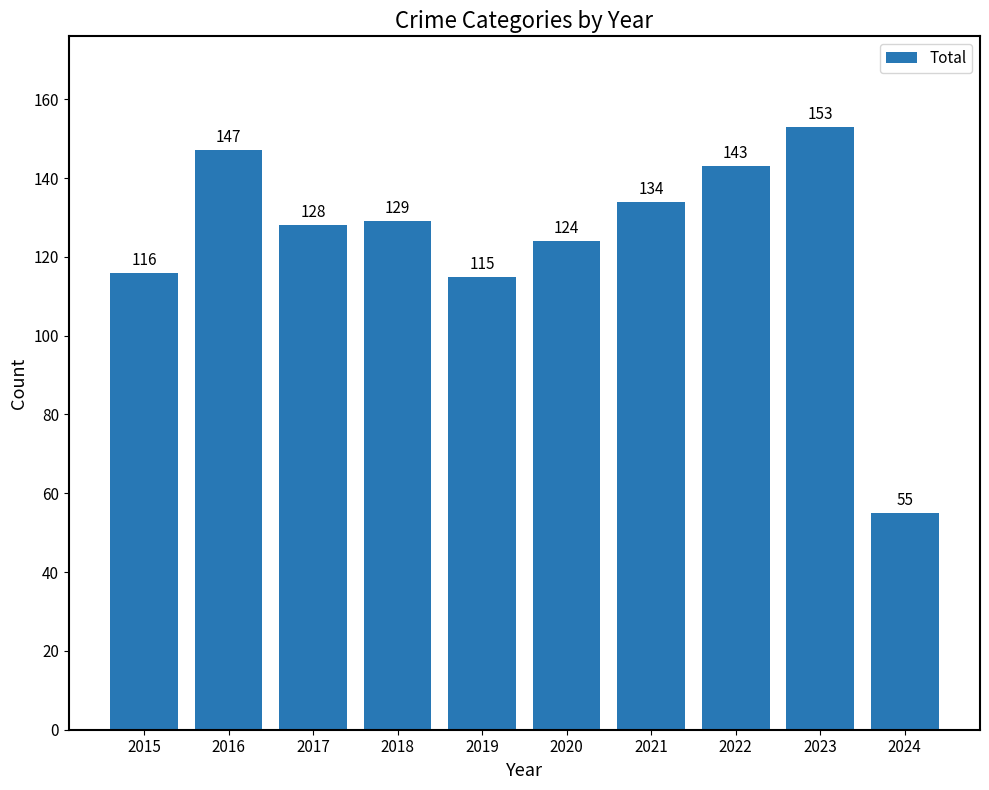

Which category has the highest value across all series?

2023